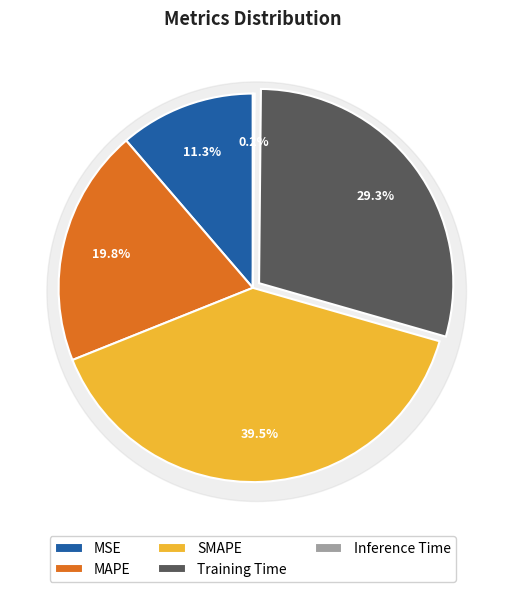

Is there any slice that represents more than half of the pie?

No